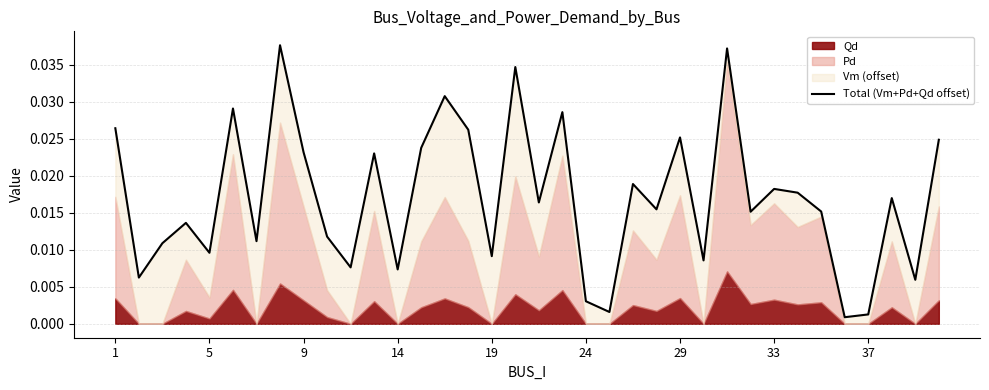

How many data points does each series have?

36